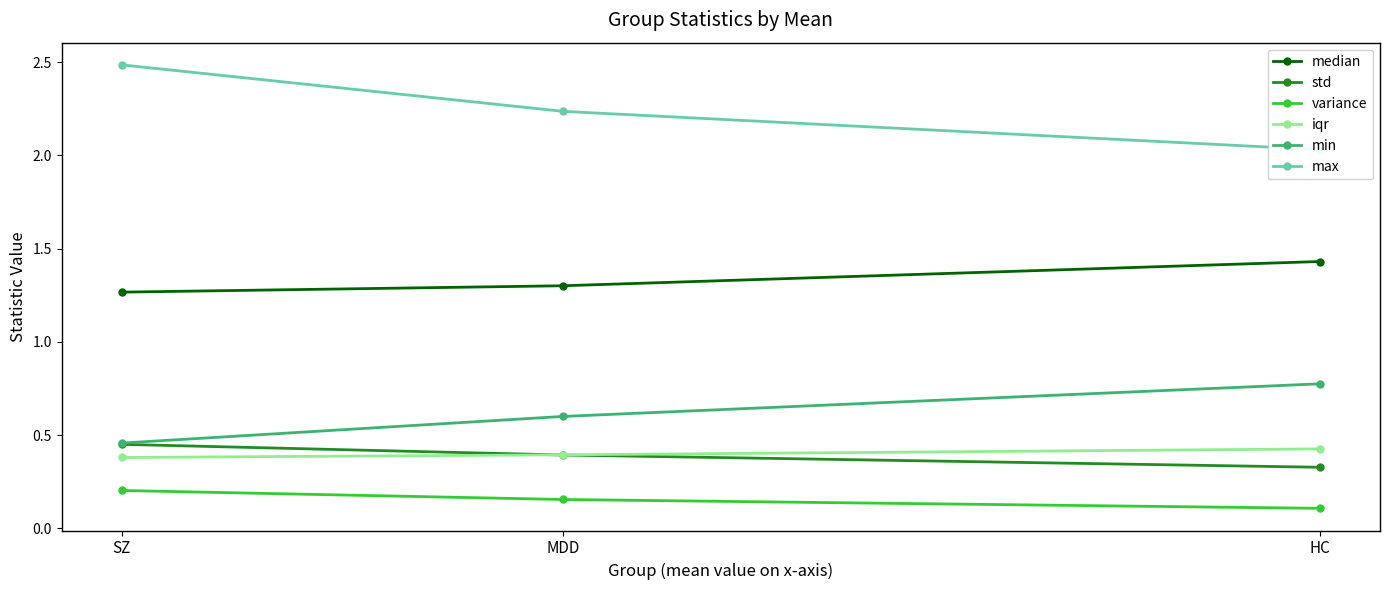

The value of min at SZ is 0.5. True or false?

True